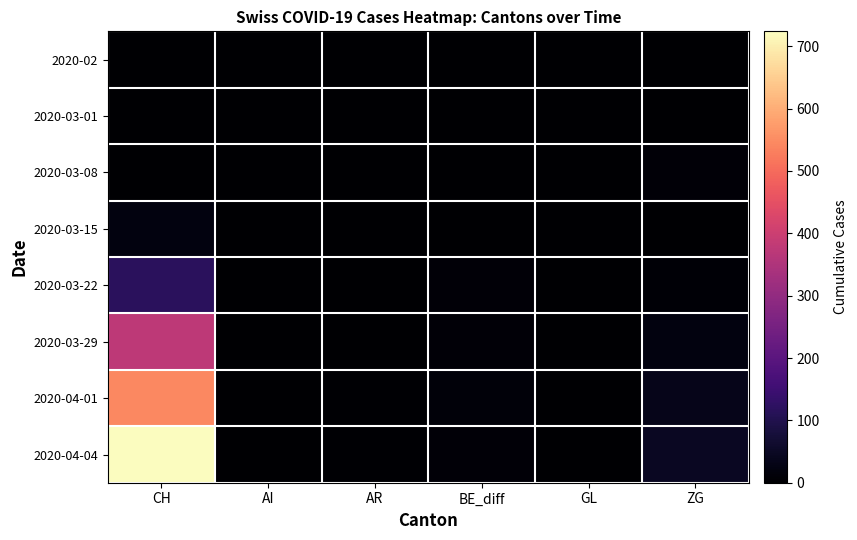

Reading right to left, list all the values displayed in this chart.

2020-02: ZG=0	GL=0	BE_diff=0	AR=0	AI=0	CH=0
2020-03-01: ZG=0	GL=0	BE_diff=0	AR=0	AI=0	CH=0
2020-03-08: ZG=10	GL=0	BE_diff=0	AR=0	AI=0	CH=2
2020-03-15: ZG=0	GL=0	BE_diff=2	AR=0	AI=0	CH=22
2020-03-22: ZG=6	GL=0	BE_diff=11	AR=1	AI=0	CH=116
2020-03-29: ZG=22	GL=1	BE_diff=9	AR=2	AI=0	CH=376
2020-04-01: ZG=36	GL=1	BE_diff=12	AR=3	AI=0	CH=545
2020-04-04: ZG=48	GL=2	BE_diff=10	AR=3	AI=0	CH=724